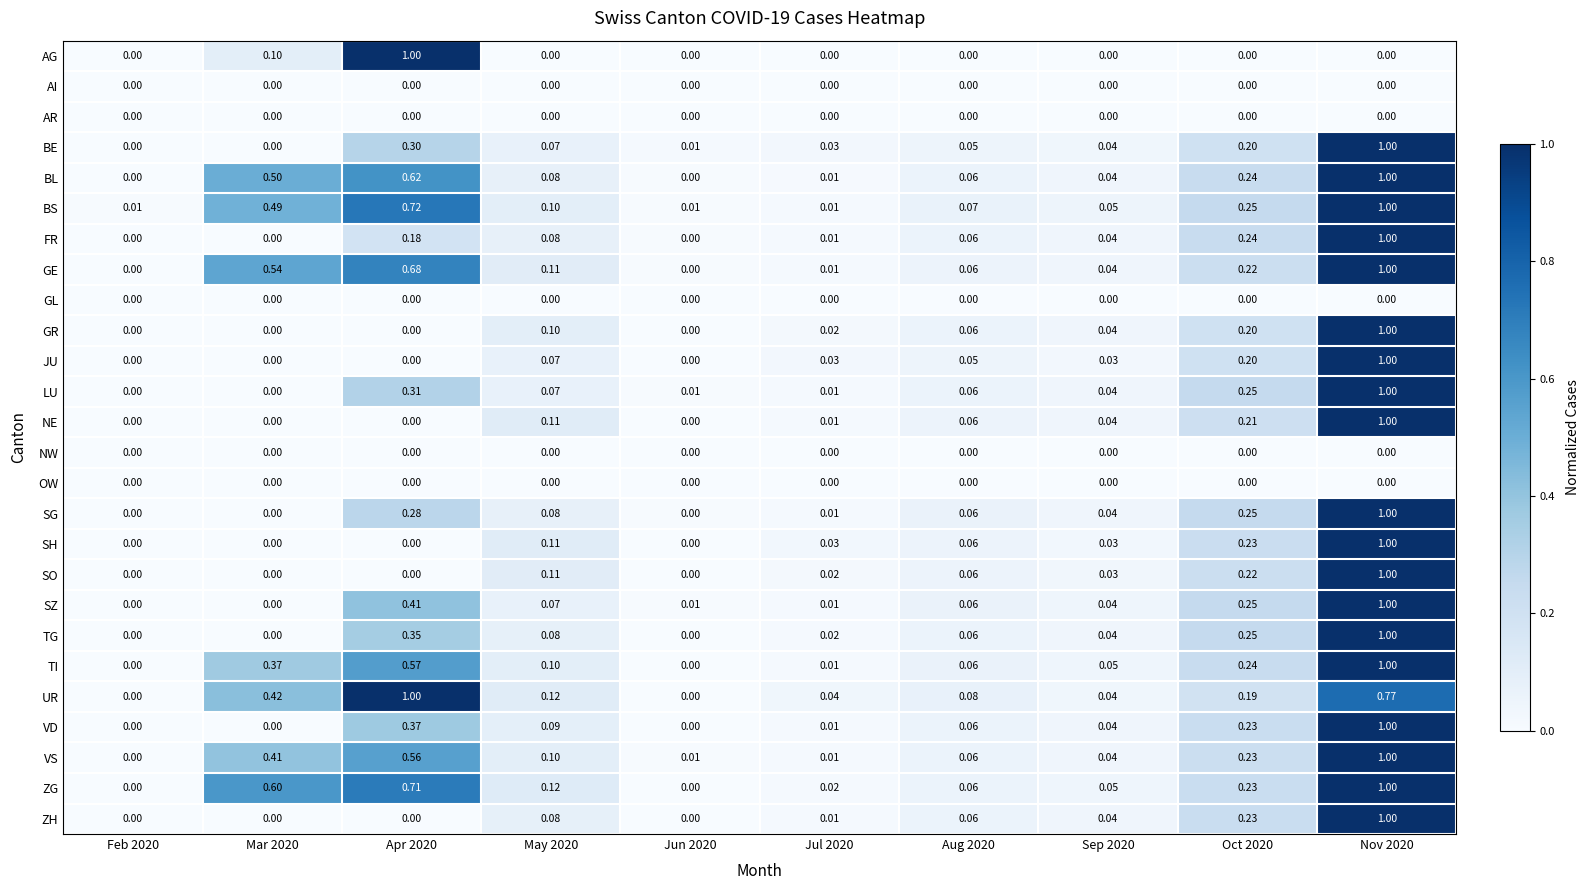

Which series has the largest total across all categories?

ZG